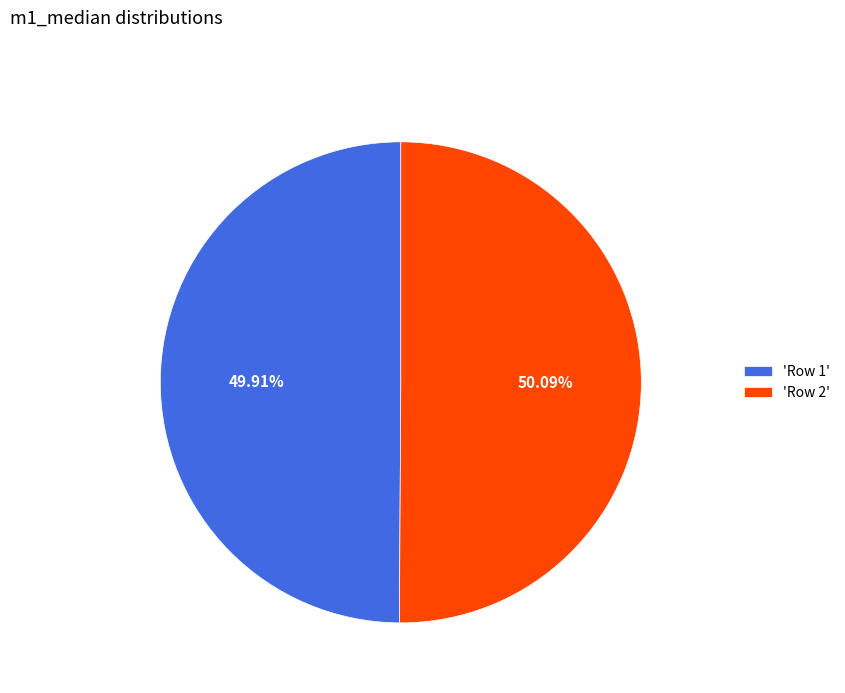

Is there a majority slice in this chart?

Yes